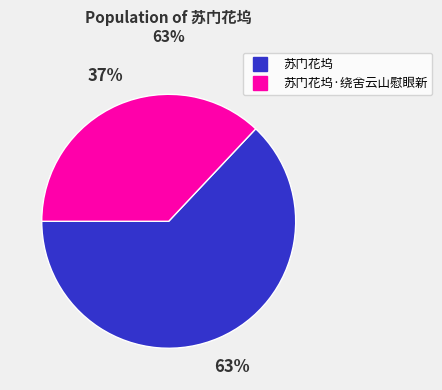

To the nearest percent, what is the difference between the largest and smallest slice percentages?

26%